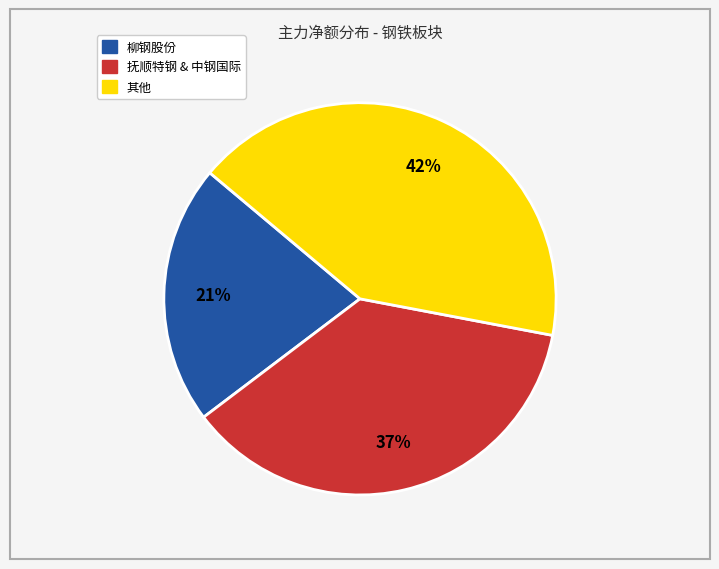

To the nearest percent, what is the average slice percentage?

33%